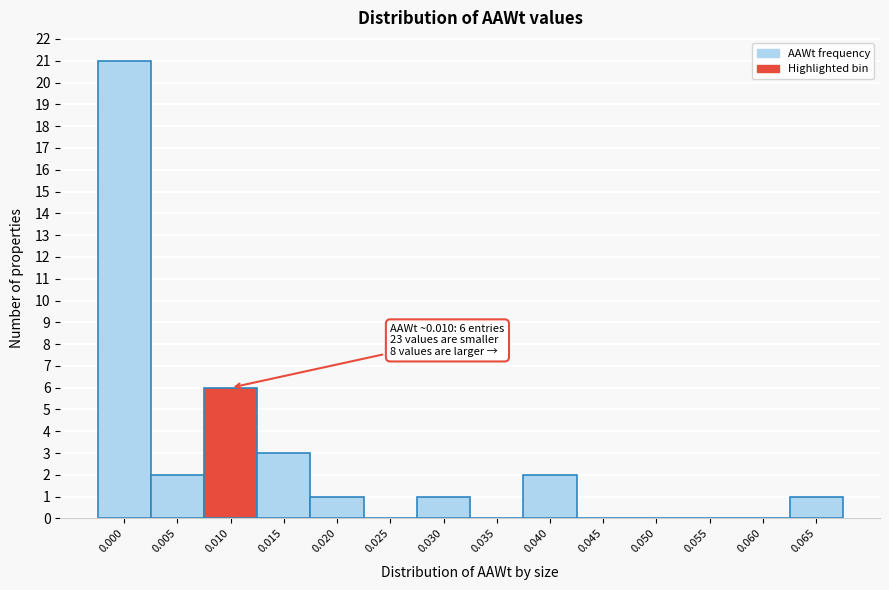

Reading right to left, list all the values displayed in this chart.

0.065=1	0.060=0	0.055=0	0.050=0	0.045=0	0.040=2	0.035=0	0.030=1	0.025=0	0.020=1	0.015=3	0.010=6	0.005=2	0.000=21